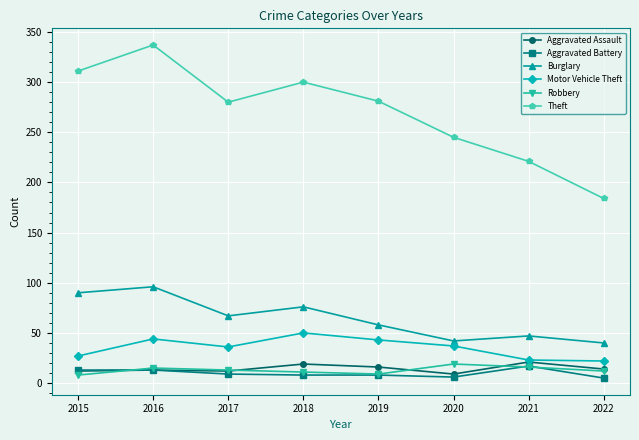

Which series has the largest range (max minus min)?

Theft